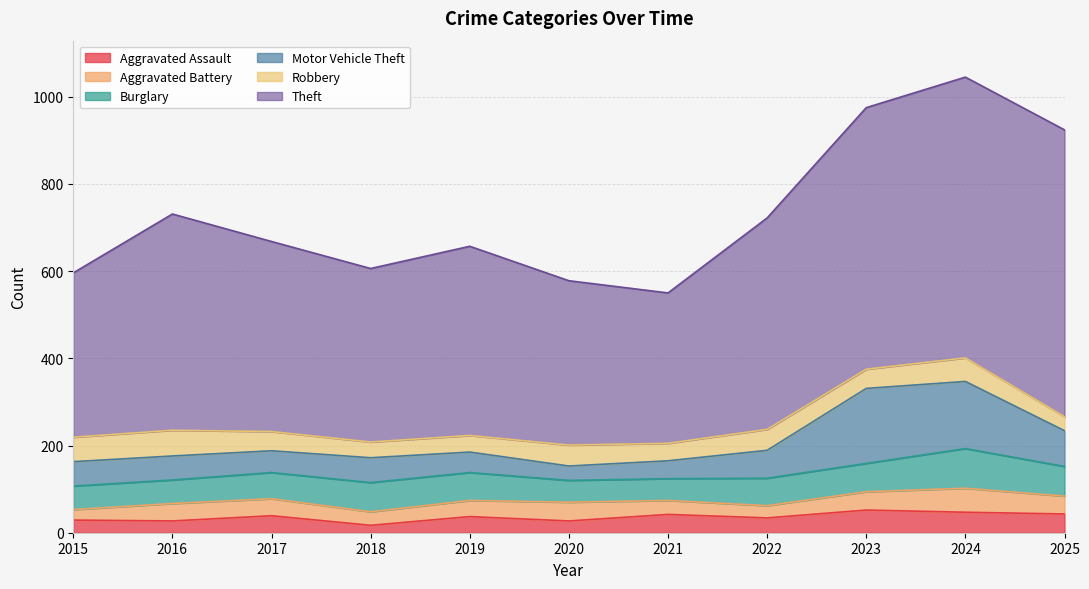

How many data points in Aggravated Assault are above 37?

5